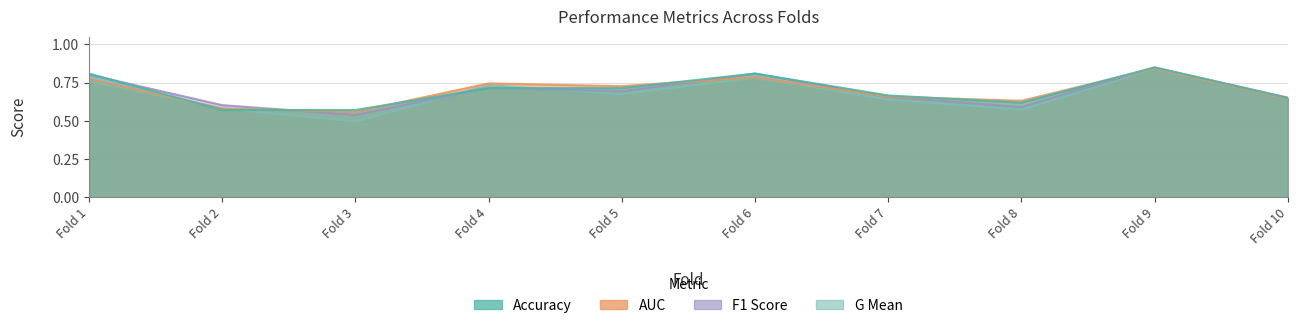

True or false: accuracy has a value of 0.9 at Fold 2.

False